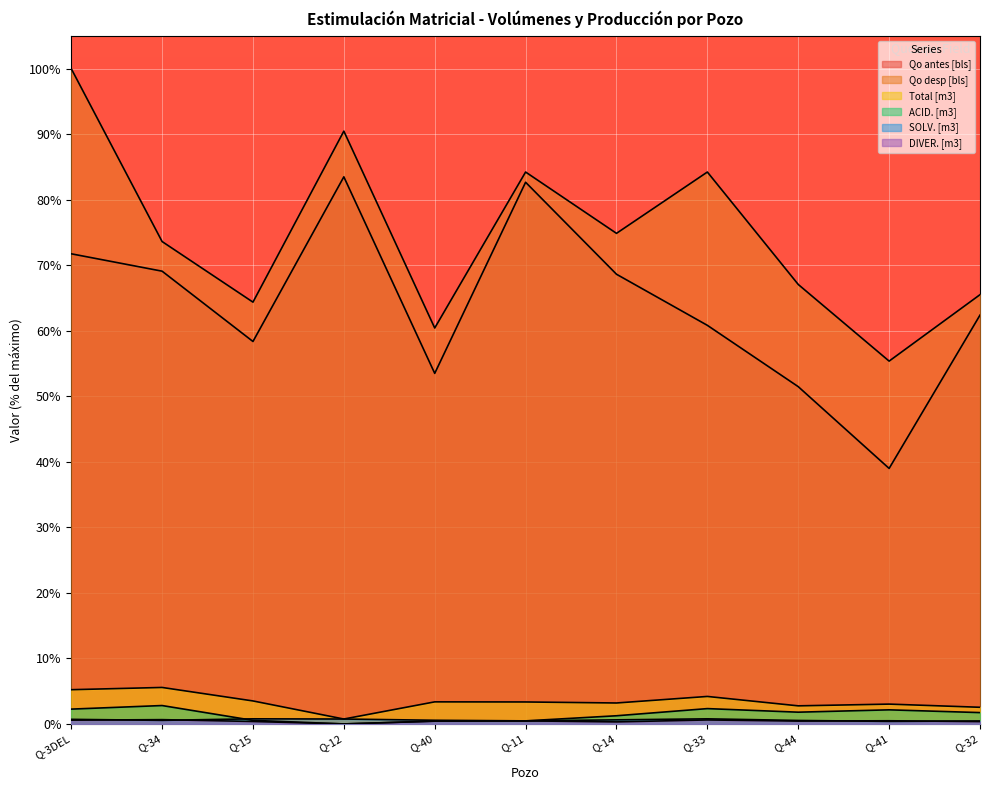

Reading right to left, transcribe all the data shown in this chart.

Qo antes [bls]: 62.4	39.0	51.5	60.8	68.6	82.7	53.5	83.5	58.4	69.1	71.7
Qo desp [bls]: 65.5	55.4	67.1	84.2	74.9	84.2	60.4	90.5	64.4	73.6	100.0
Total [m3]: 2.5	3.0	2.8	4.2	3.2	3.4	3.4	0.7	3.5	5.6	5.2
ACID. [m3]: 1.7	2.2	1.8	2.3	1.2	0.5	0.4	0.0	0.5	2.8	2.3
SOLV. [m3]: 0.5	0.4	0.5	0.8	0.6	0.5	0.6	0.7	0.8	0.5	0.7
DIVER. [m3]: 0.4	0.5	0.4	0.6	0.3	0.5	0.4	0.0	0.4	0.7	0.6